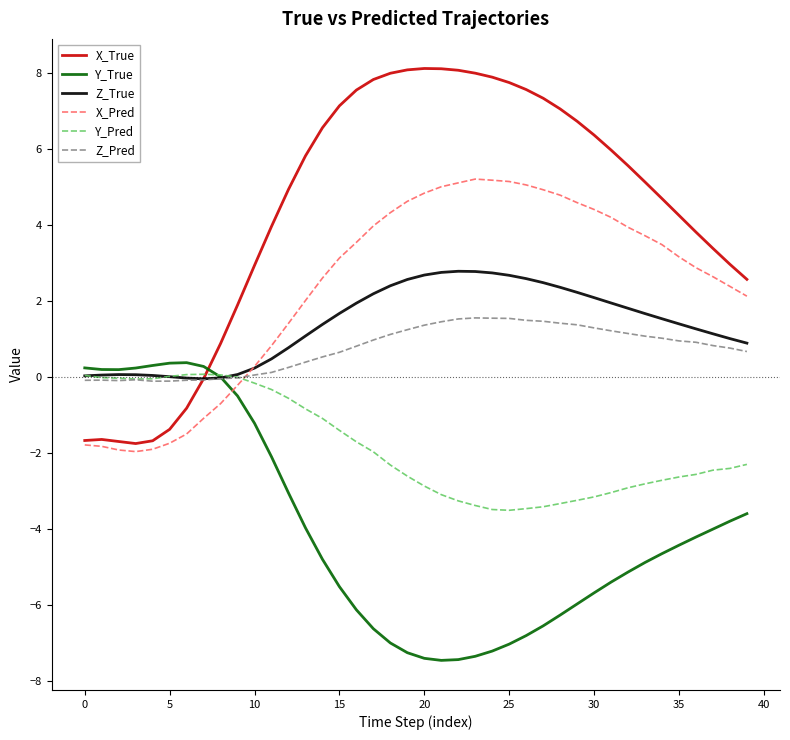

Which series has the largest total across all categories?

X_True